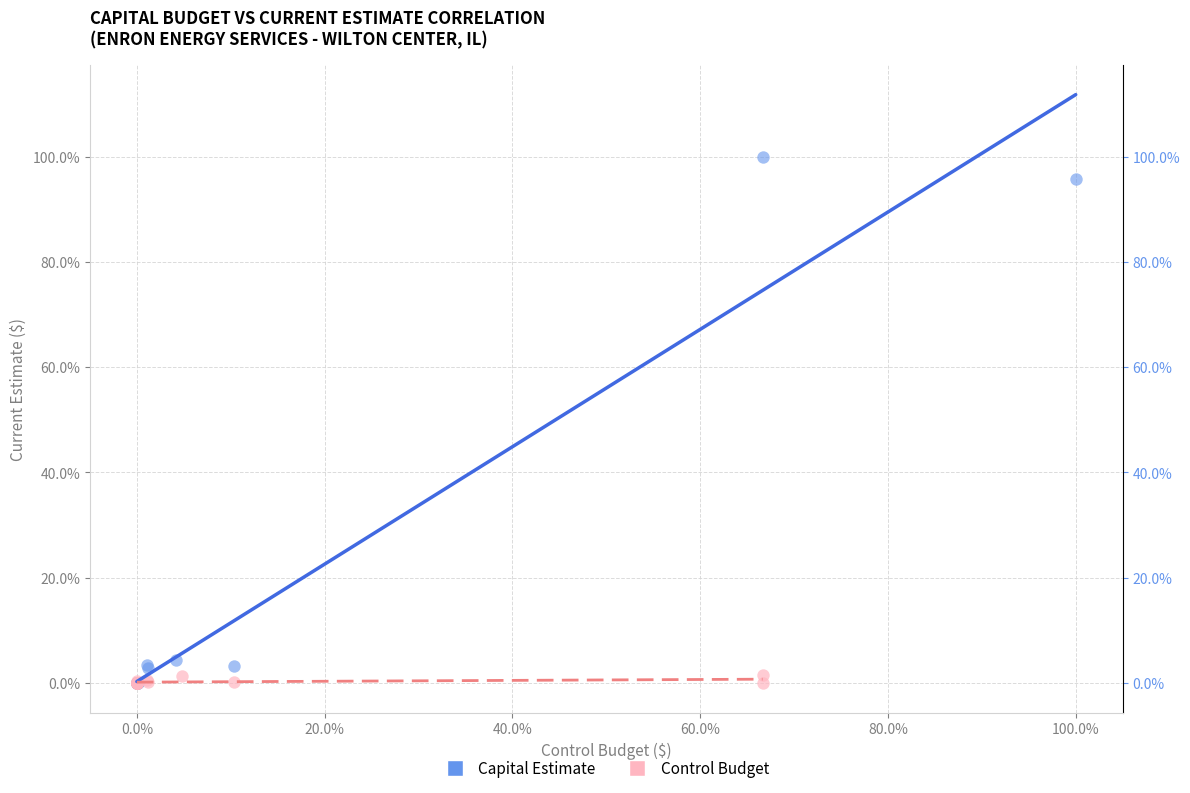

Which series contains the highest Y value?

Capital Estimate